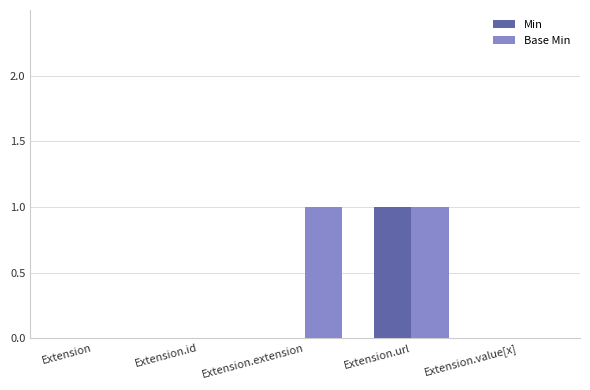

At which category is the sum across all series the highest?

Extension.url